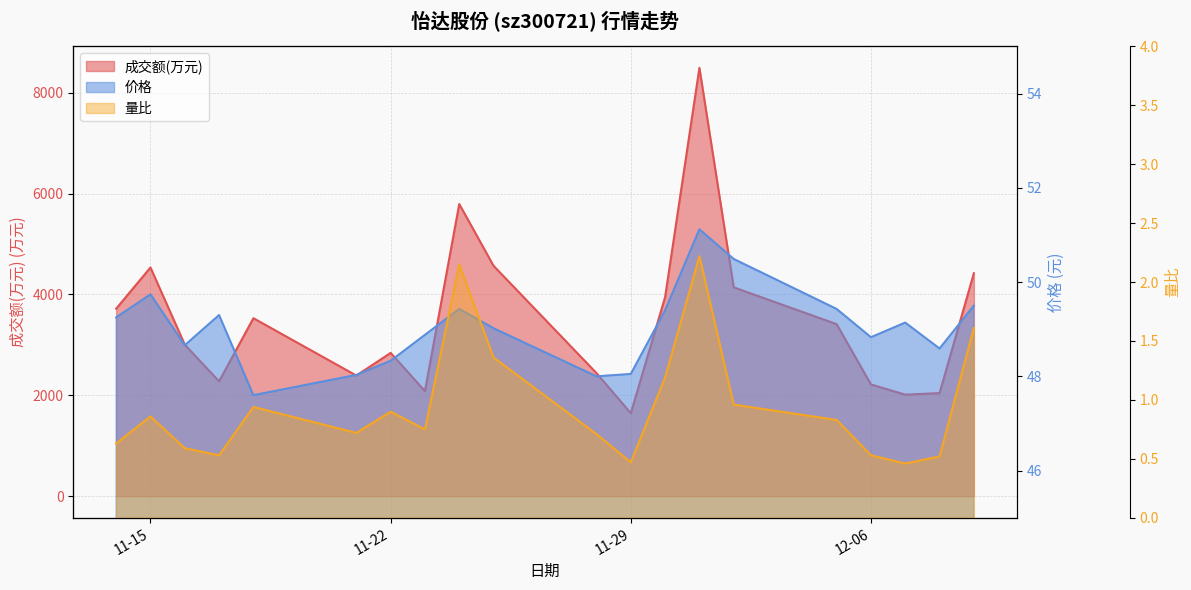

What are all the series names shown in the legend?

成交额(万元), 价格, 量比